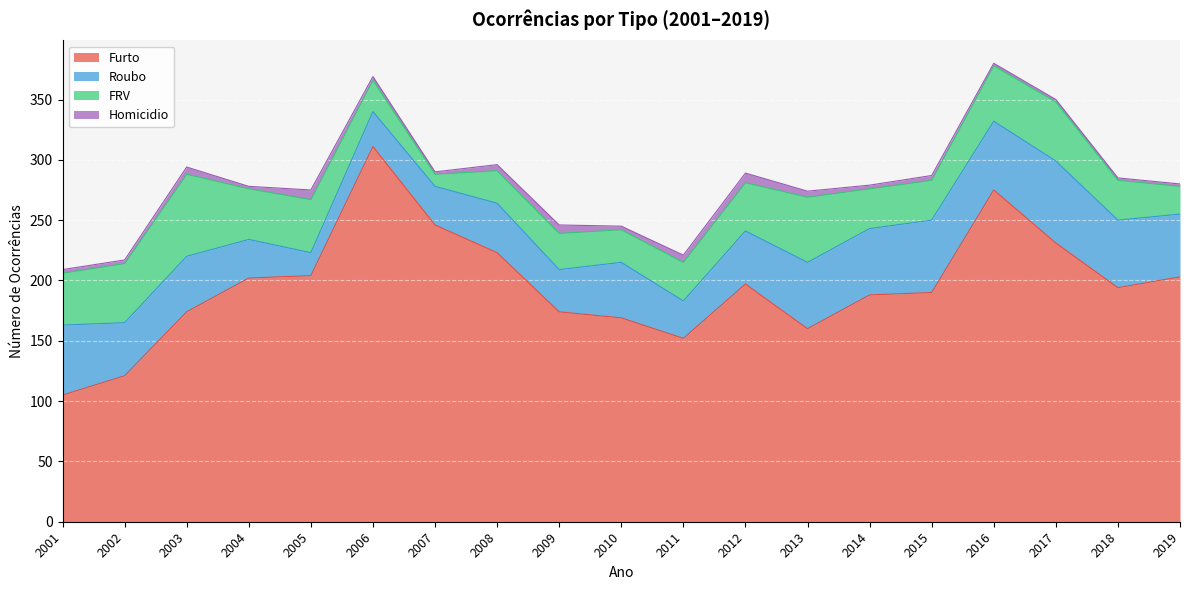

Is the value of Roubo at 2009 greater than the value of FRV at 2015?

Yes